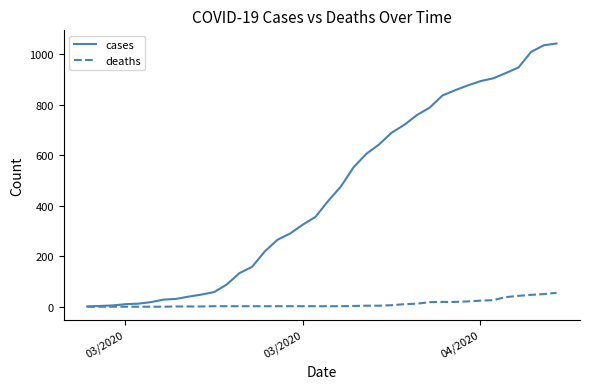

Which series has the largest total across all categories?

cases